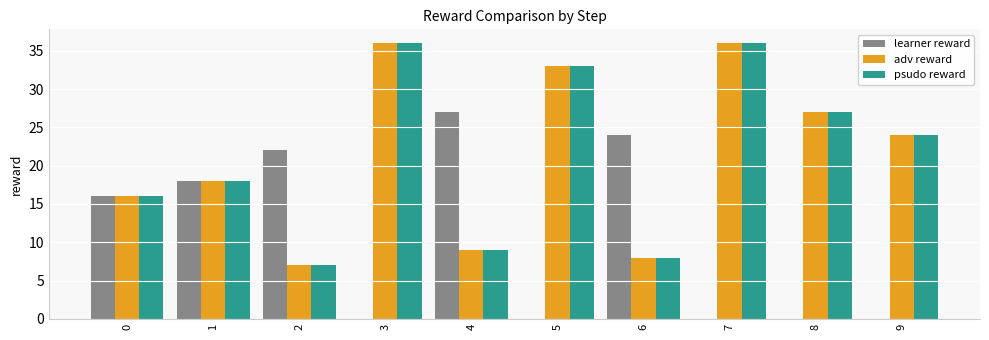

What is the total value across all series at 3?

72